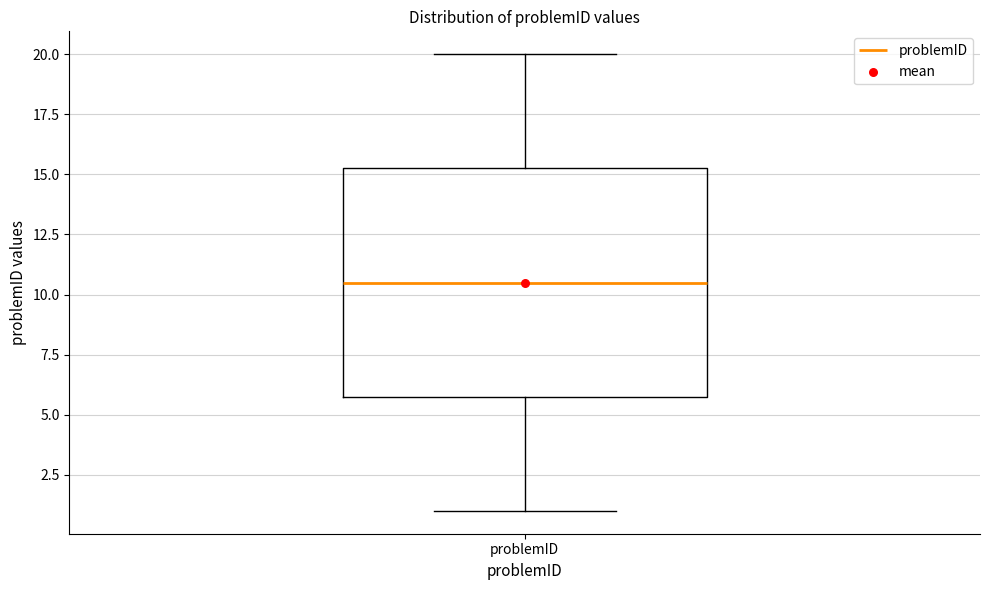

Where is the upper edge of the box for problemID on the y-axis? The values are not printed on the chart, so give them approximately, as read against the axis.

15.5